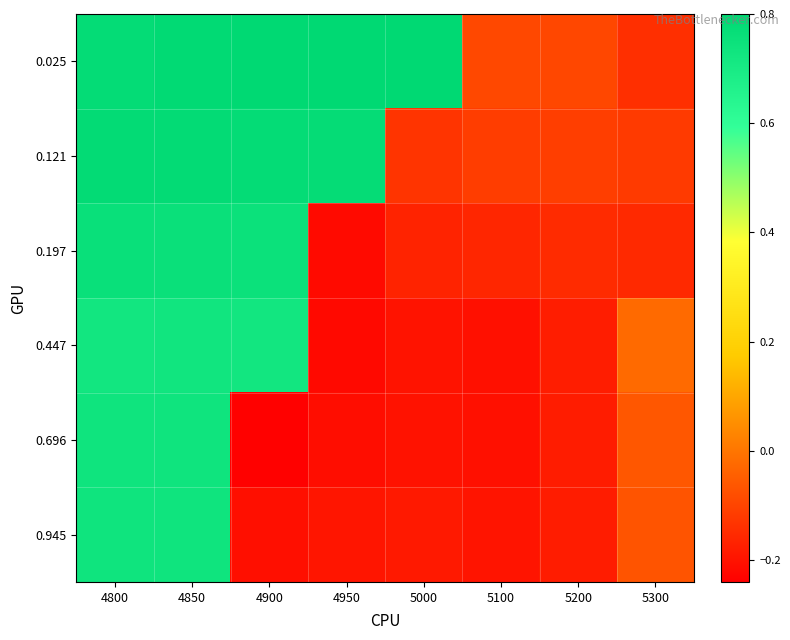

Which series has the largest total across all categories?

0.025